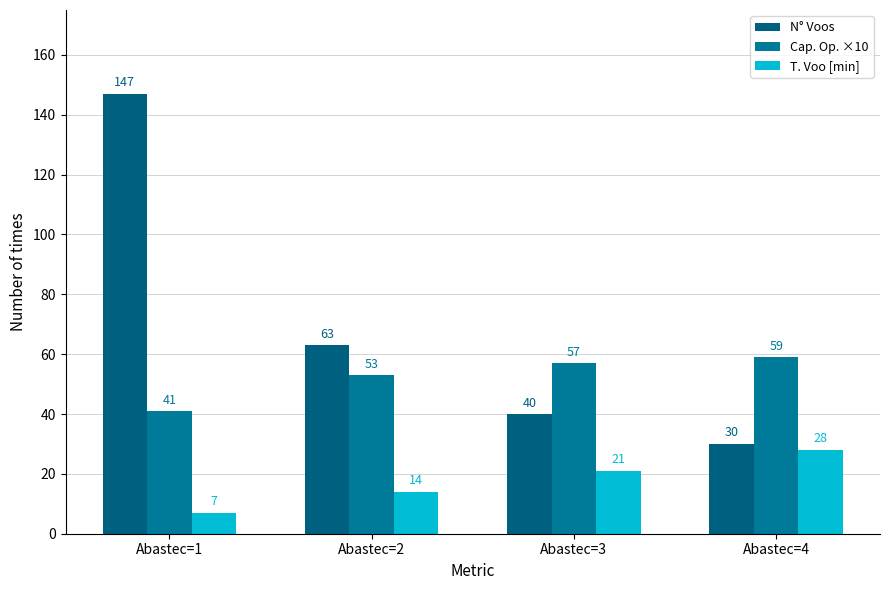

At which label is Cap. Op. ×10 closest to 50?

Abastec=2